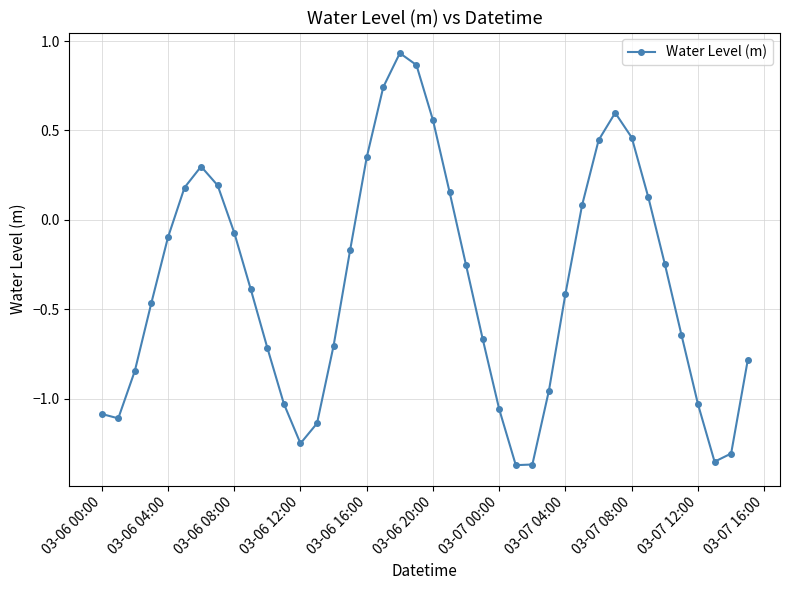

True or false: the data has more than 2 interior local peaks.

True